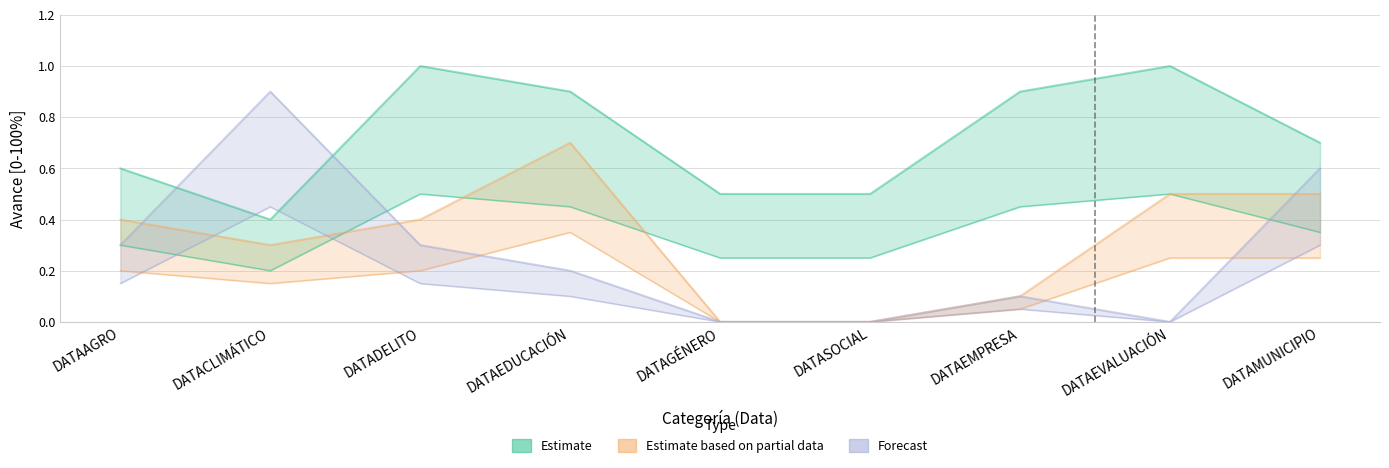

What is the label of the 3rd point from the right?

DATAEMPRESA